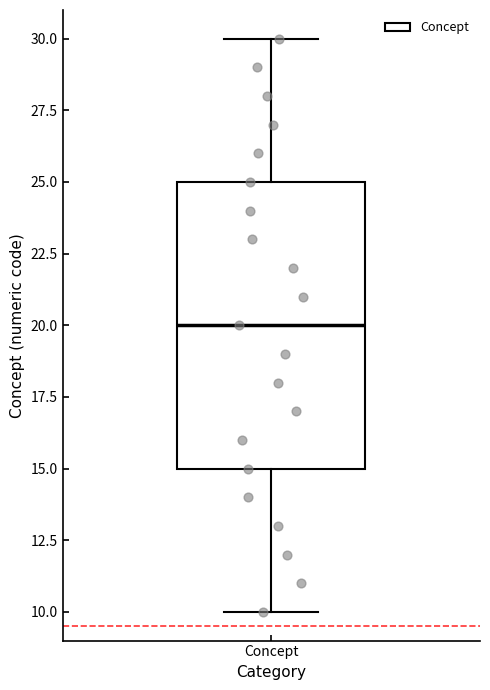

Transcribe this box plot: give where the median line is, the range the box spans, and where the two whiskers end, as read against the y-axis. The values are not printed on the chart, so give them approximately, as read against the axis.

median 20, box 15 to 25, whiskers 10 to 30